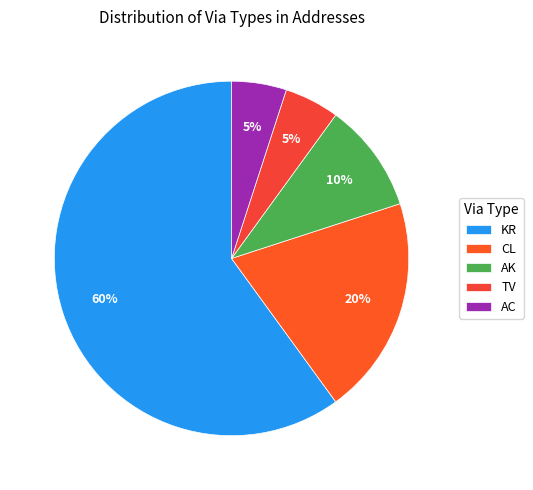

To the nearest percent, what portion does KR represent?

60%